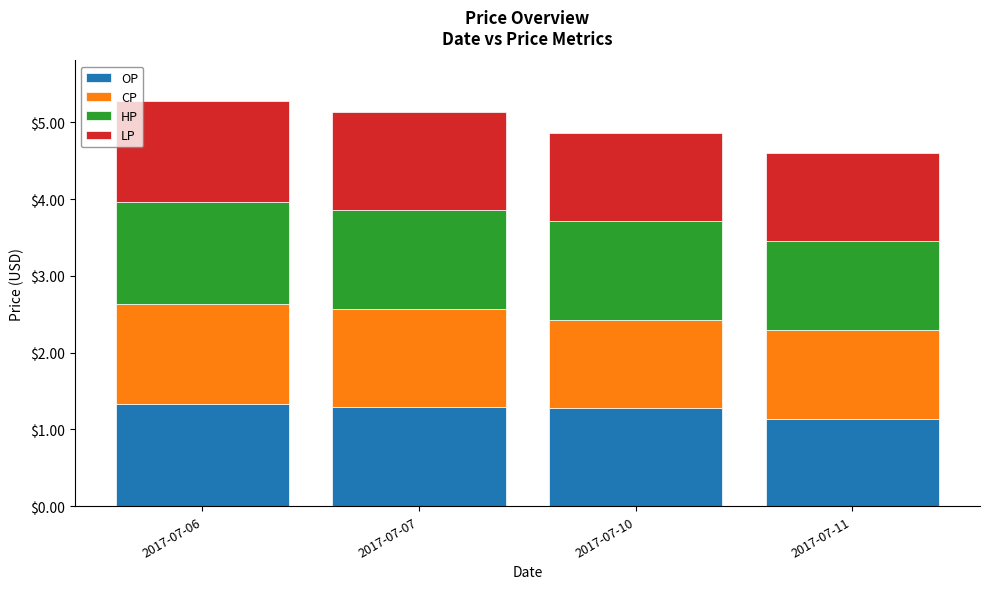

What is the total value across all series at 2017-07-06?

5.3